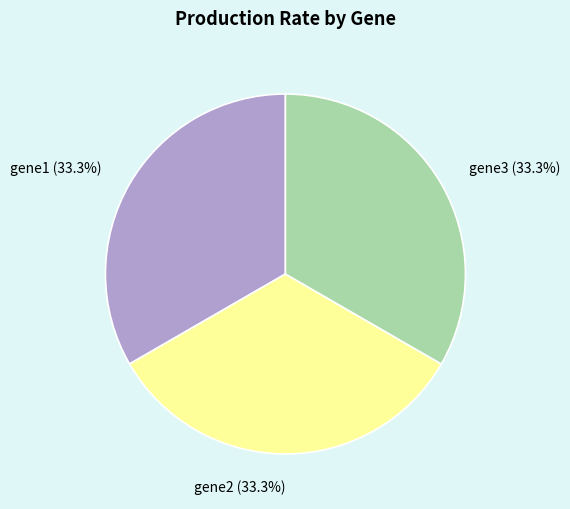

Does gene2 account for over 50% of the chart?

No